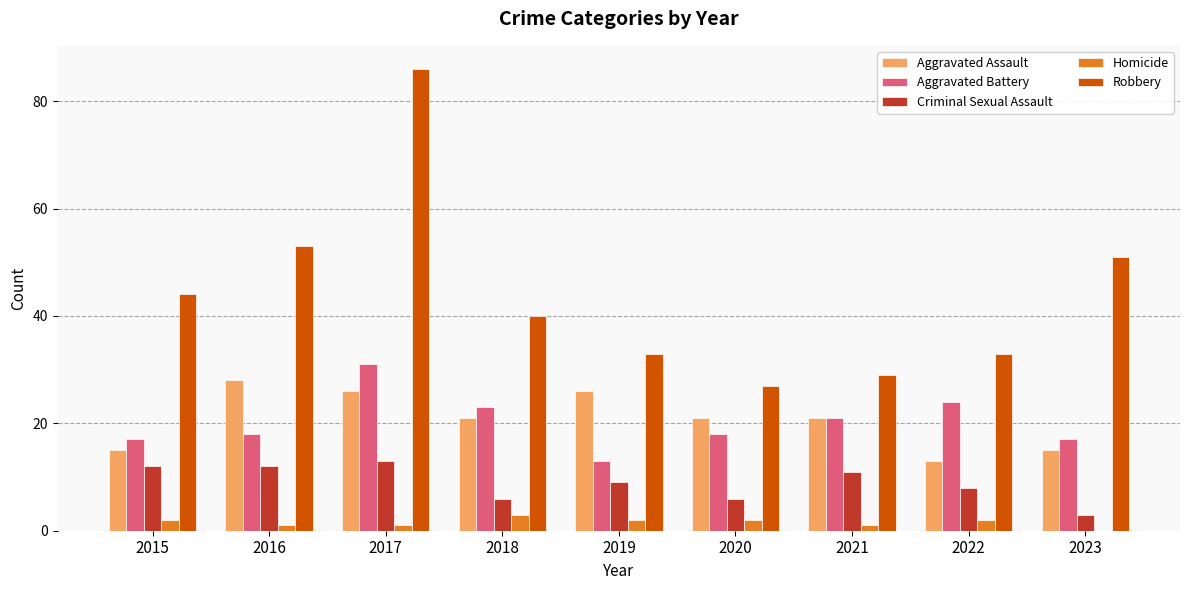

Between 2017 and 2019, which series saw the biggest shift?

Robbery